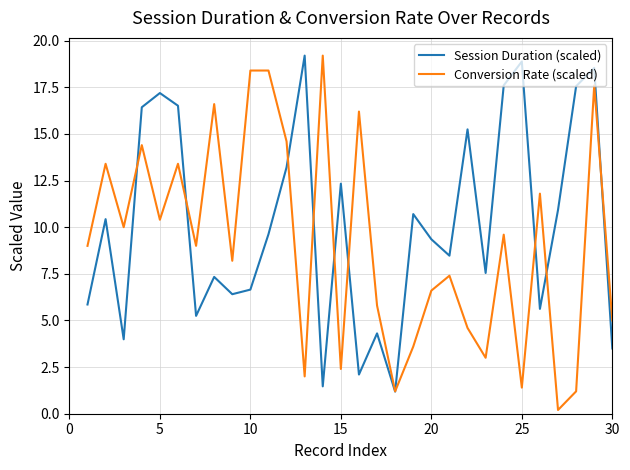

How many intersections are there between Session Duration (scaled) and Conversion Rate (scaled)?

10